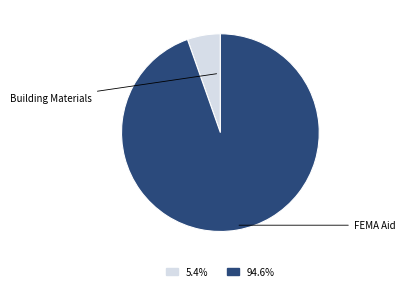

Is there a majority slice in this chart?

Yes